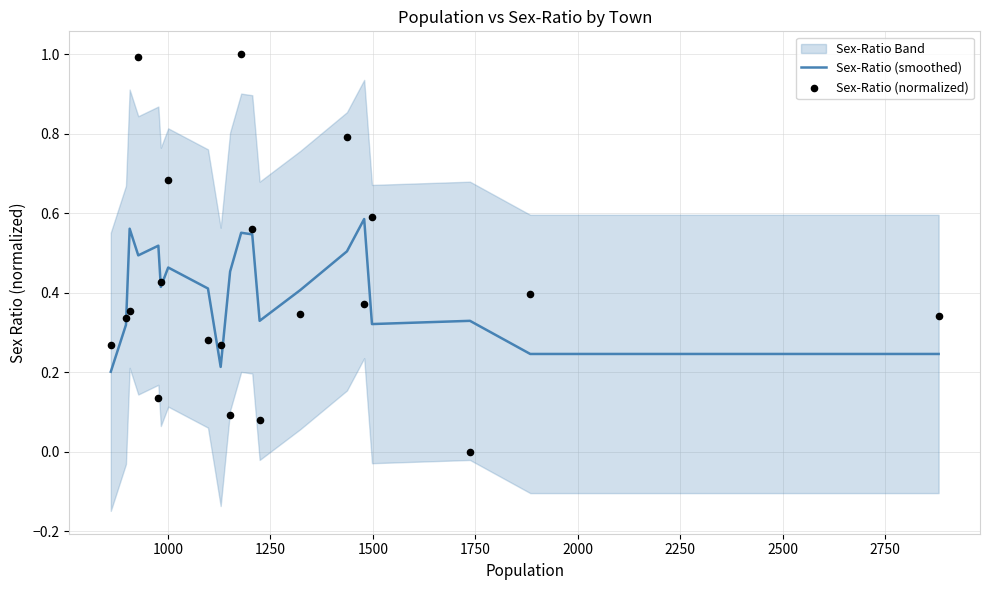

Which series reaches the maximum Y coordinate?

Sex-Ratio (normalized)